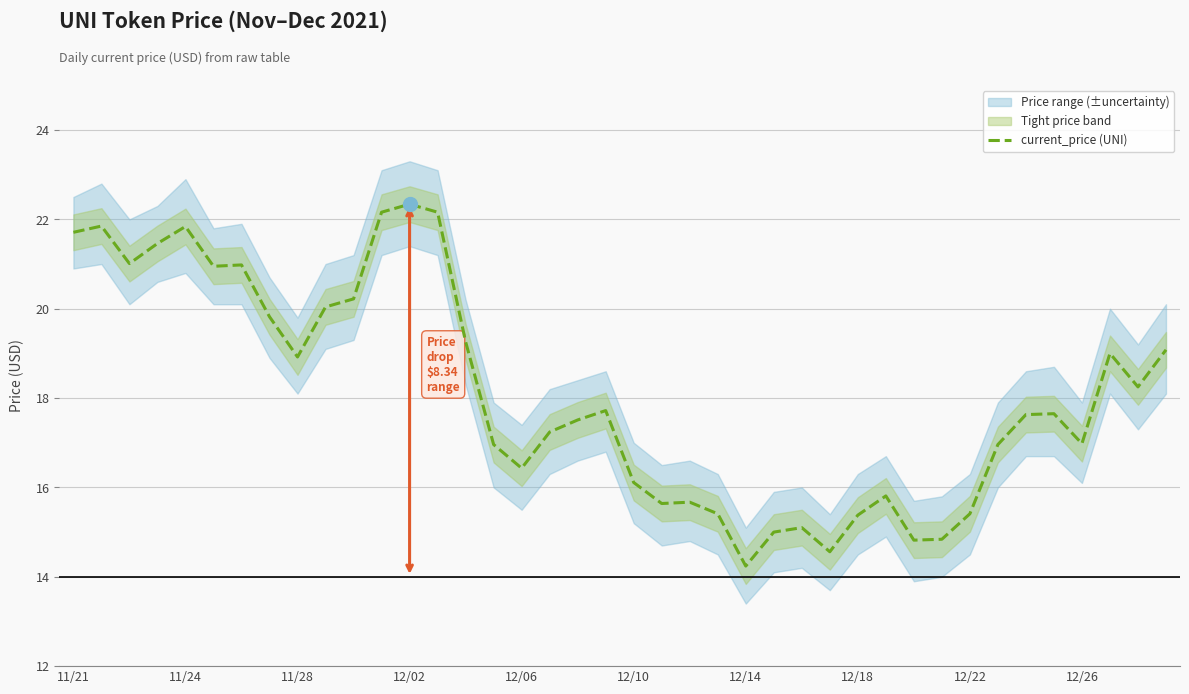

Count the number of values greater than 17.

23